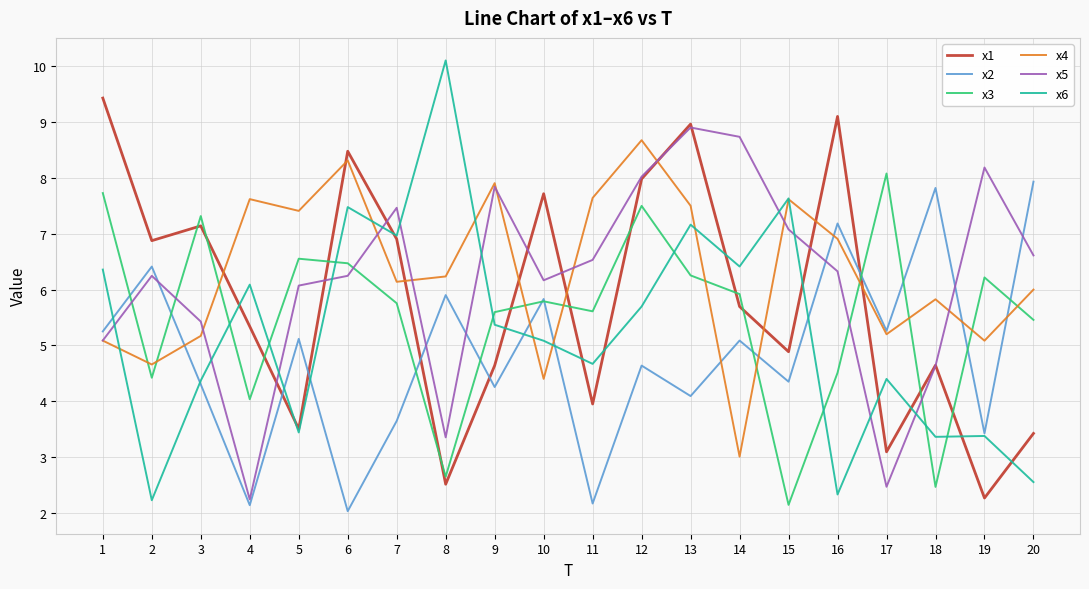

The x1 series shows 3.1 at 9. True or false?

False